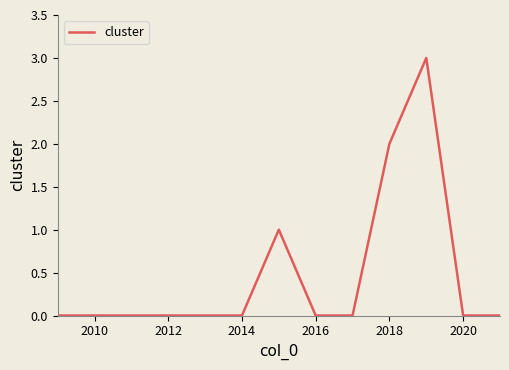

What is the greatest value displayed?

3